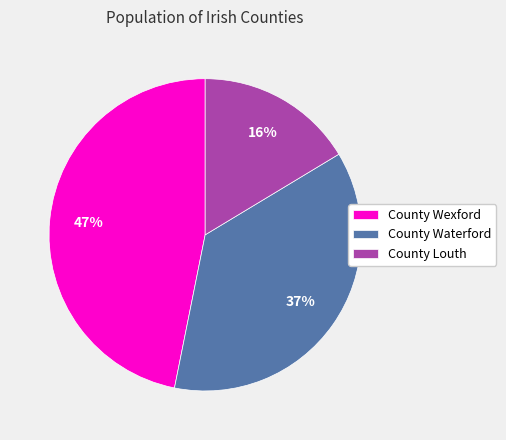

Does any single category account for the majority?

No